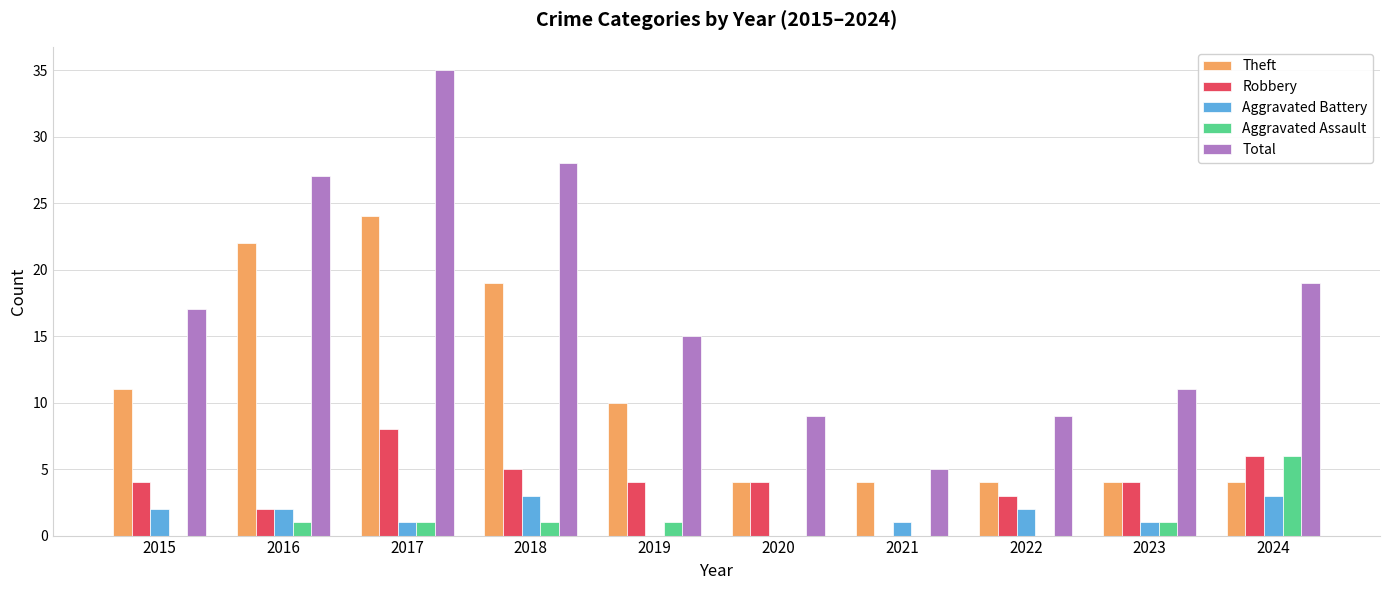

Reading right to left, list all the values displayed in this chart.

Theft: 4	4	4	4	4	10	19	24	22	11
Robbery: 6	4	3	0	4	4	5	8	2	4
Aggravated Battery: 3	1	2	1	0	0	3	1	2	2
Aggravated Assault: 6	1	0	0	0	1	1	1	1	0
Total: 19	11	9	5	9	15	28	35	27	17